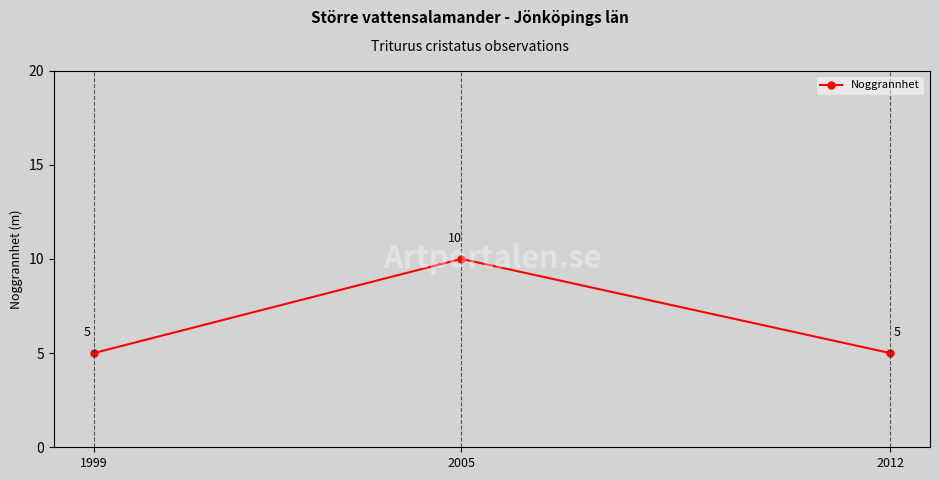

How many data points are above 5?

1